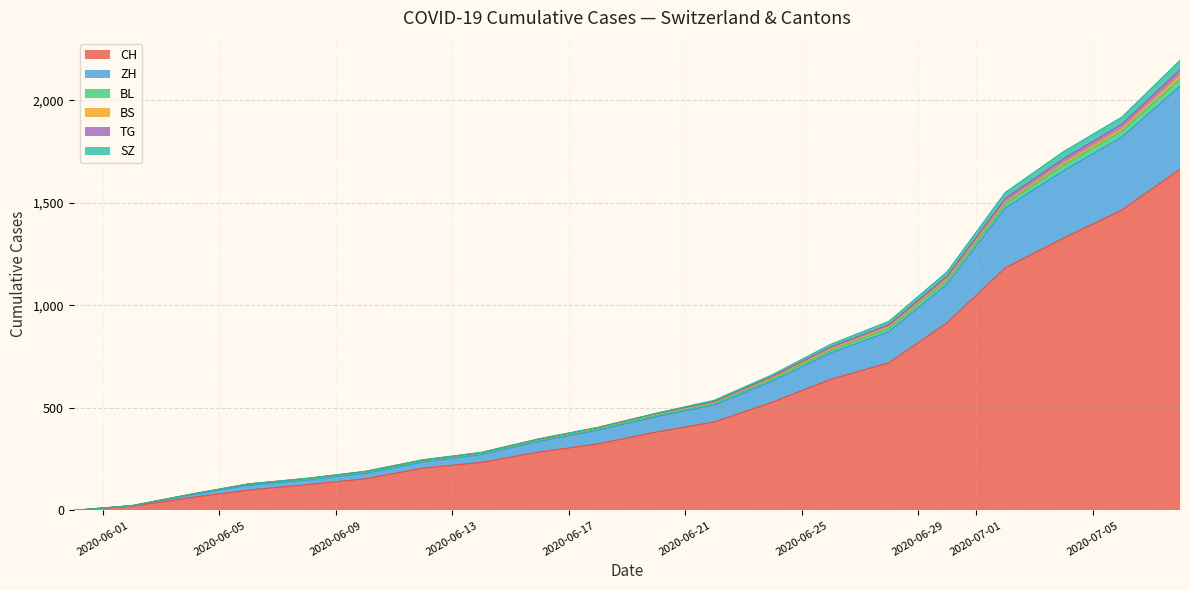

What is the highest value of the CH series?

1664